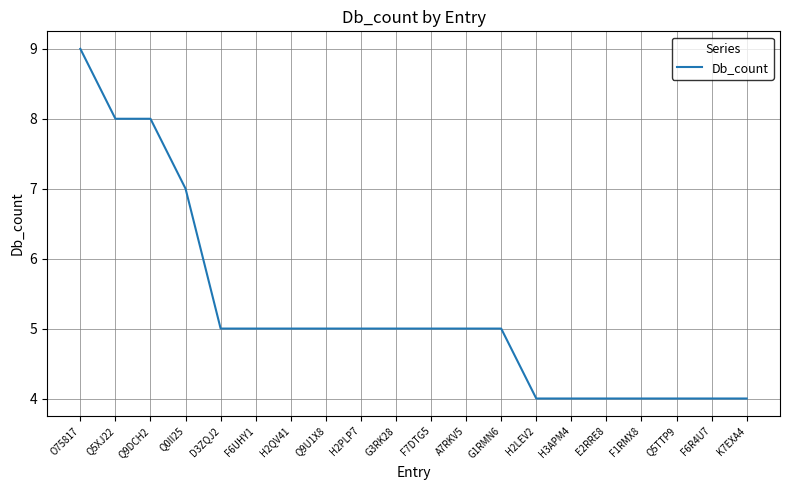

What is the difference between the values at E2RRE8 and Q9U1X8?

1